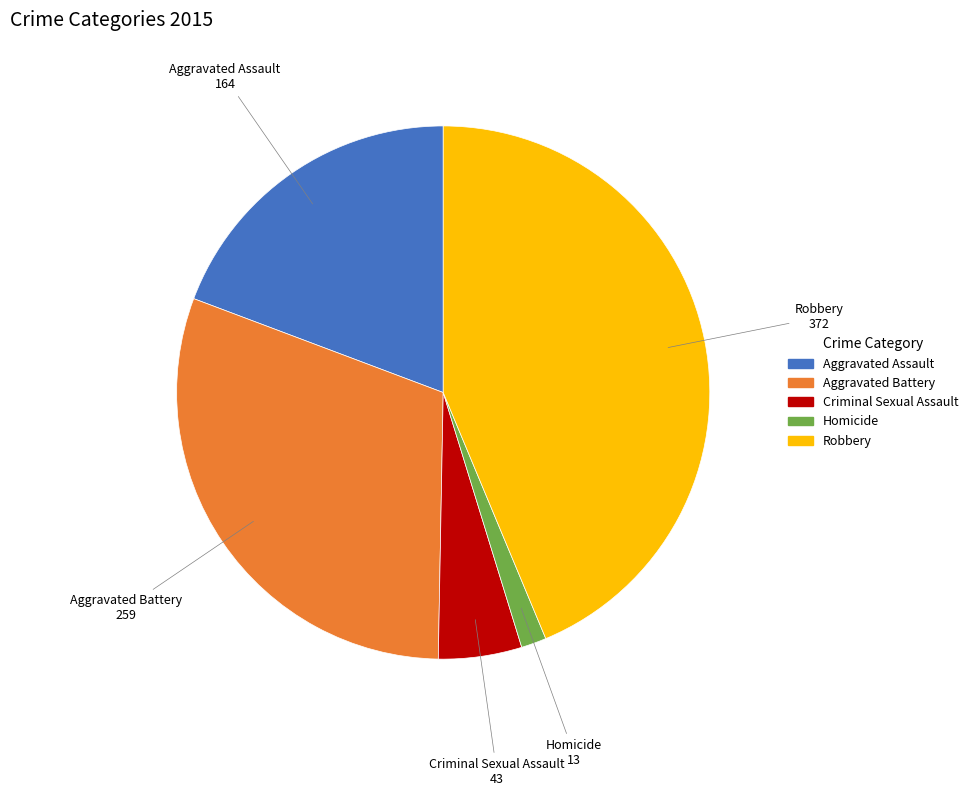

What is the smallest slice in the pie chart?

Homicide